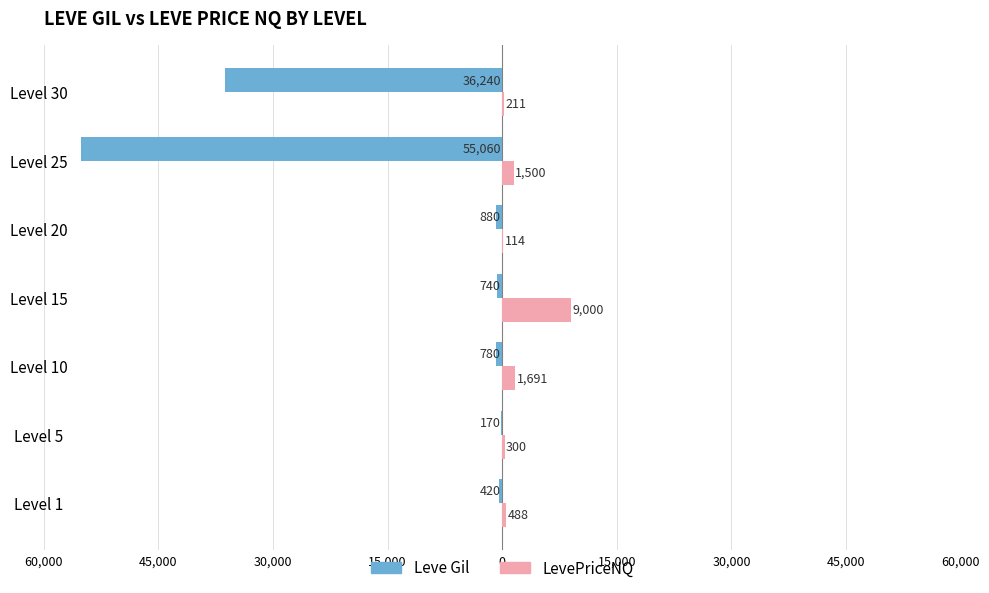

What is the difference between the second highest and second lowest values in the LevePriceNQ series?

1480